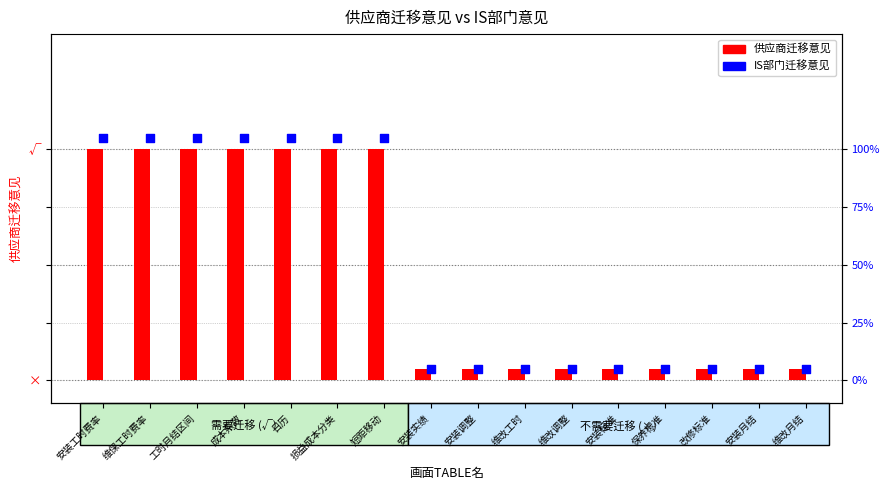

Which series has the largest Y range (max minus min)?

IS部门迁移意见